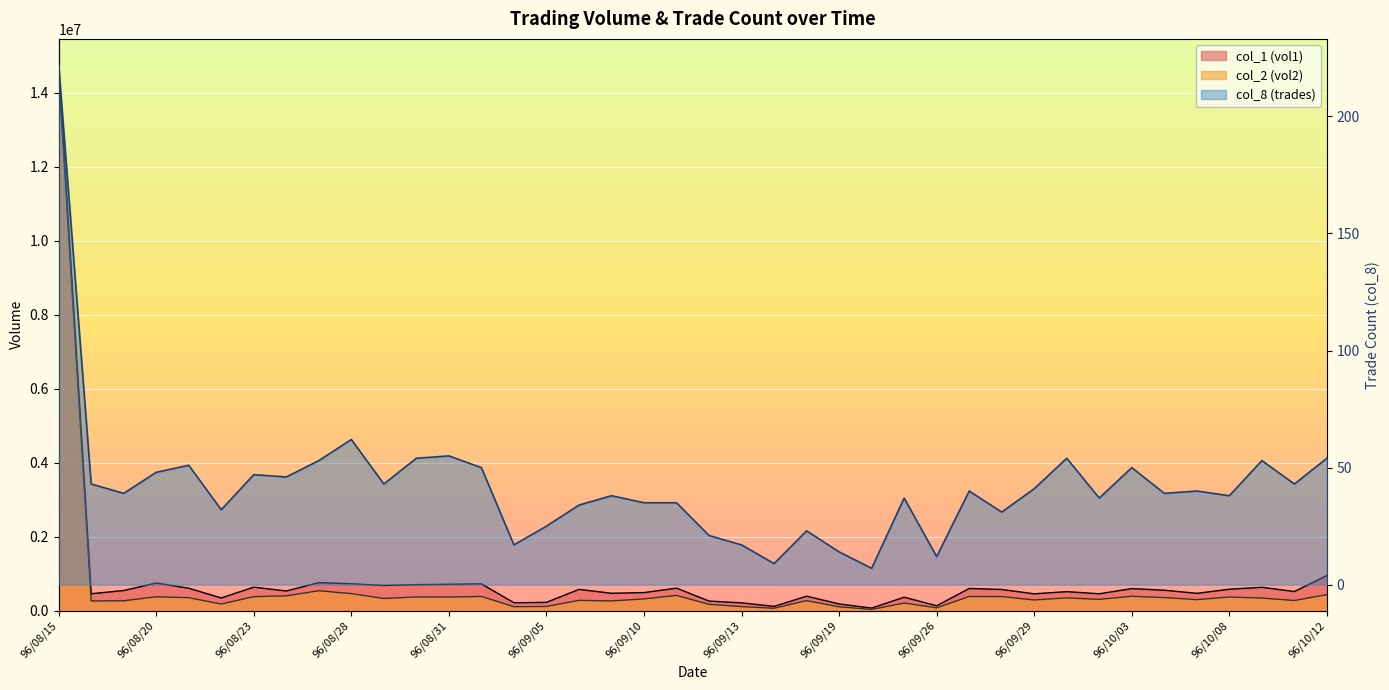

What are all the series names shown in the legend?

col_2 (vol2), col_1 (vol1), col_8 (trades)